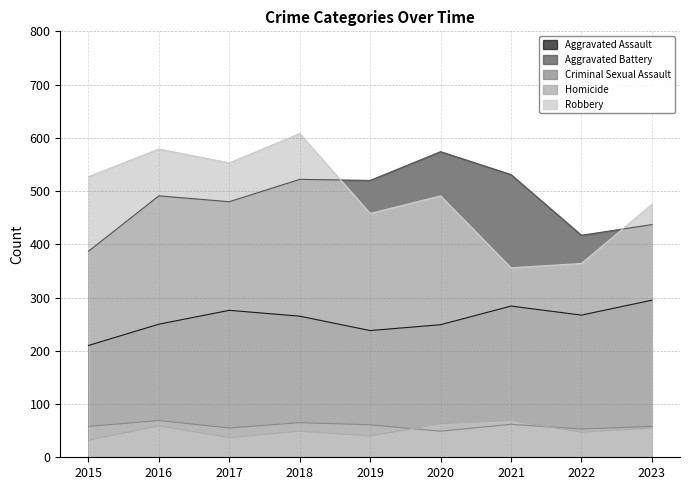

At how many categories does at least one series exceed 382?

9